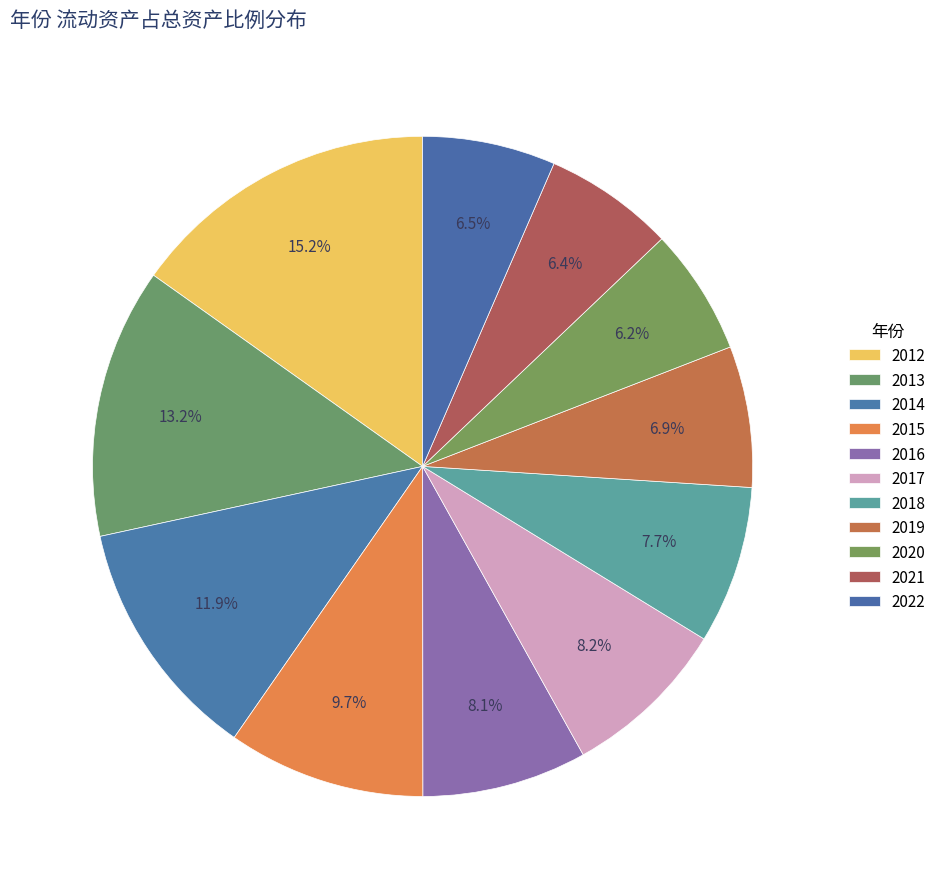

The 2021 slice represents 1% of the pie. True or false?

False